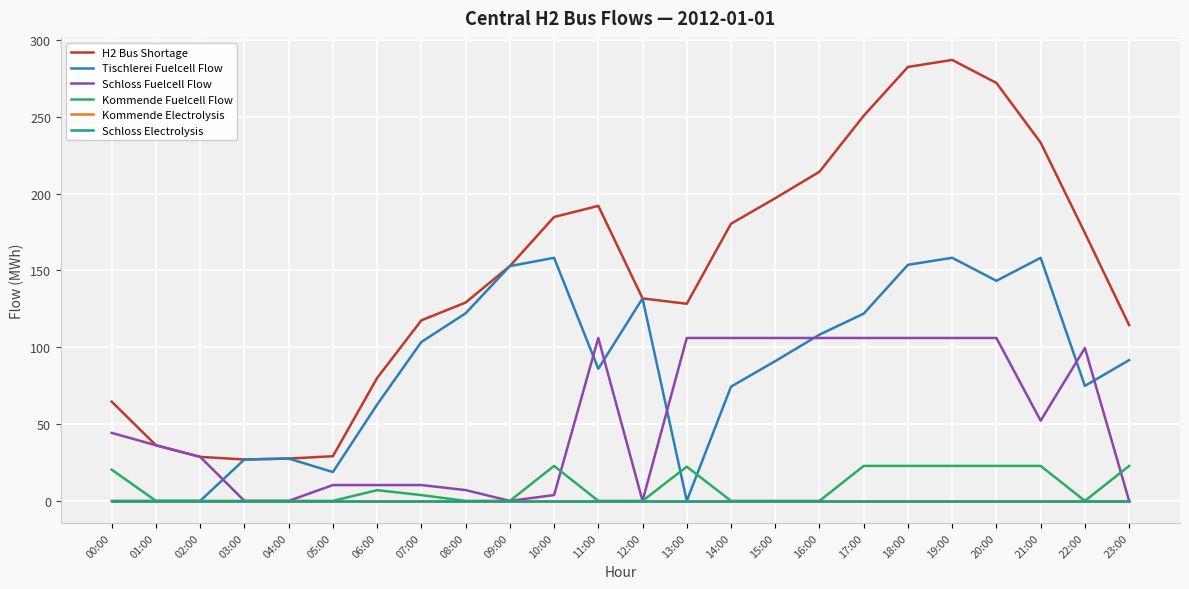

Does the chart have visible grid lines?

Yes